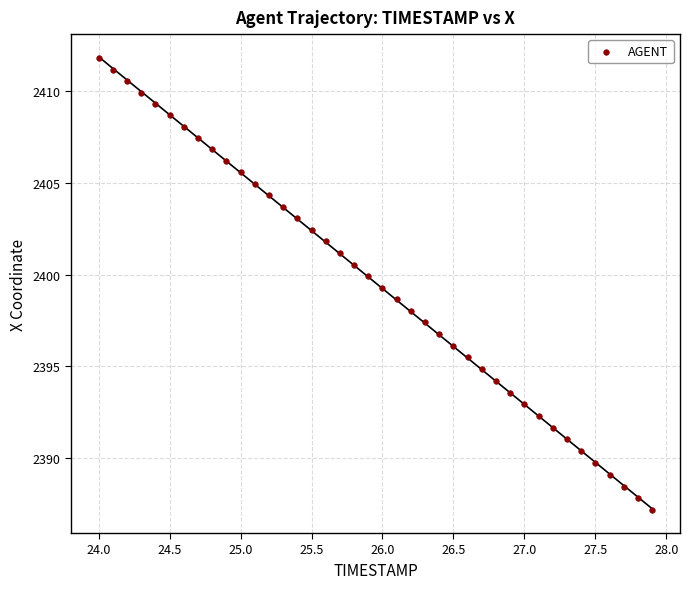

What is the range of Y values (max minus min)?

24.7